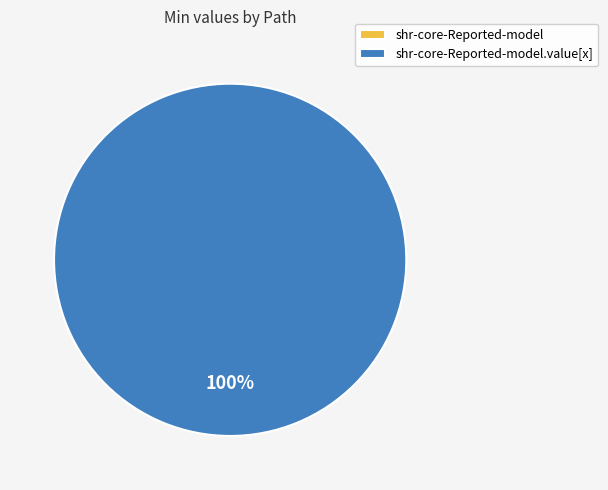

To the nearest percent, what is the combined percentage of shr-core-Reported-model and shr-core-Reported-model.value[x]?

100%